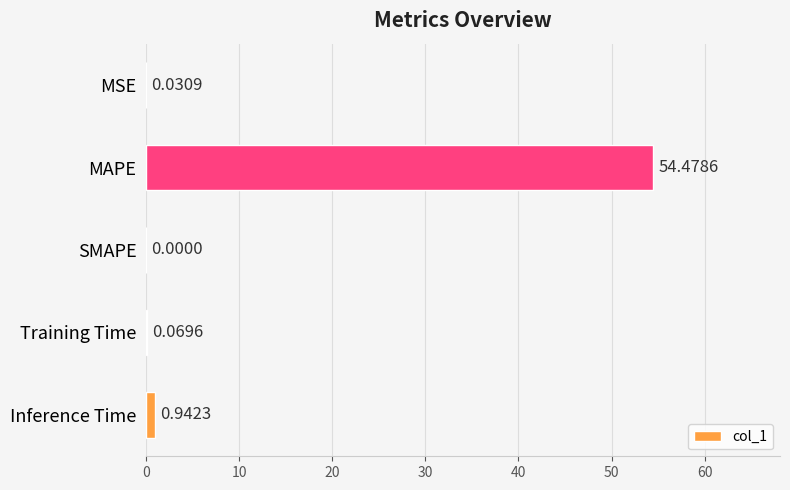

Count the number of categories in the chart.

5